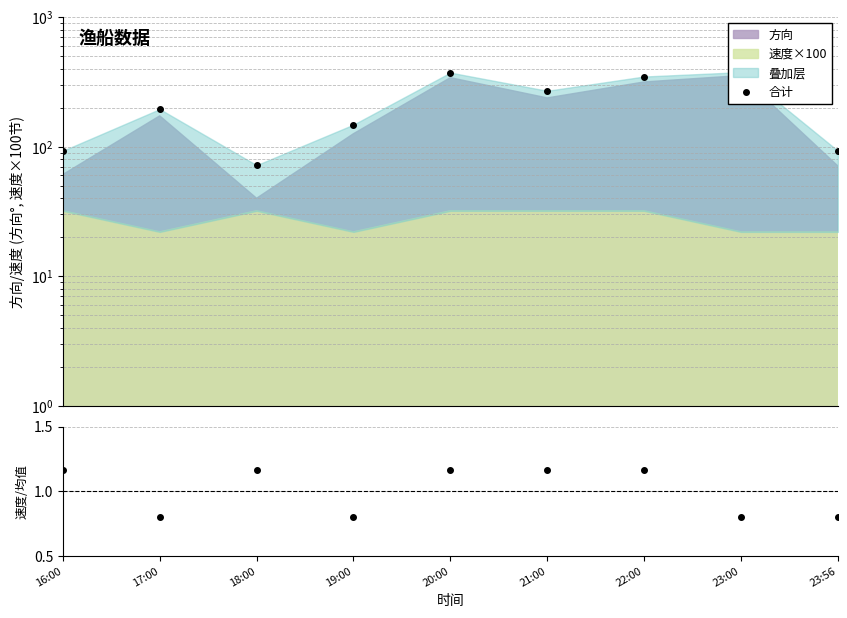

The 合计 series shows 195.0 at 17:00. True or false?

True